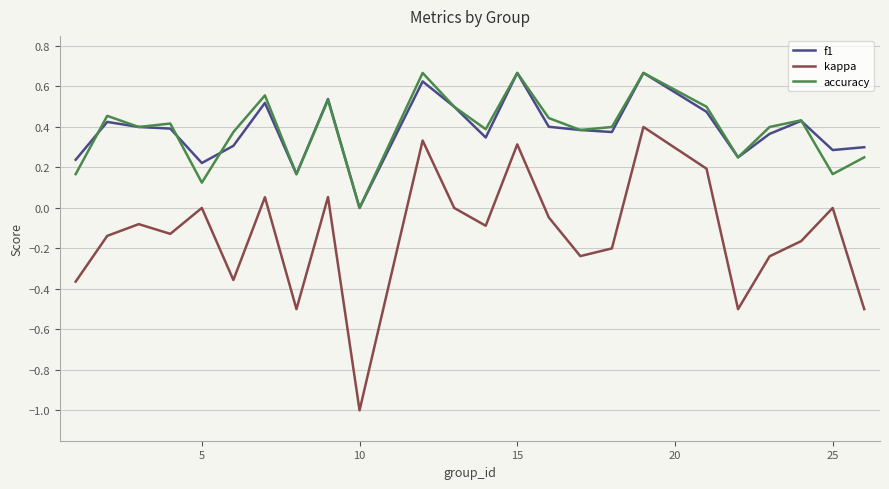

How many f1 values are between 0 and 1?

24